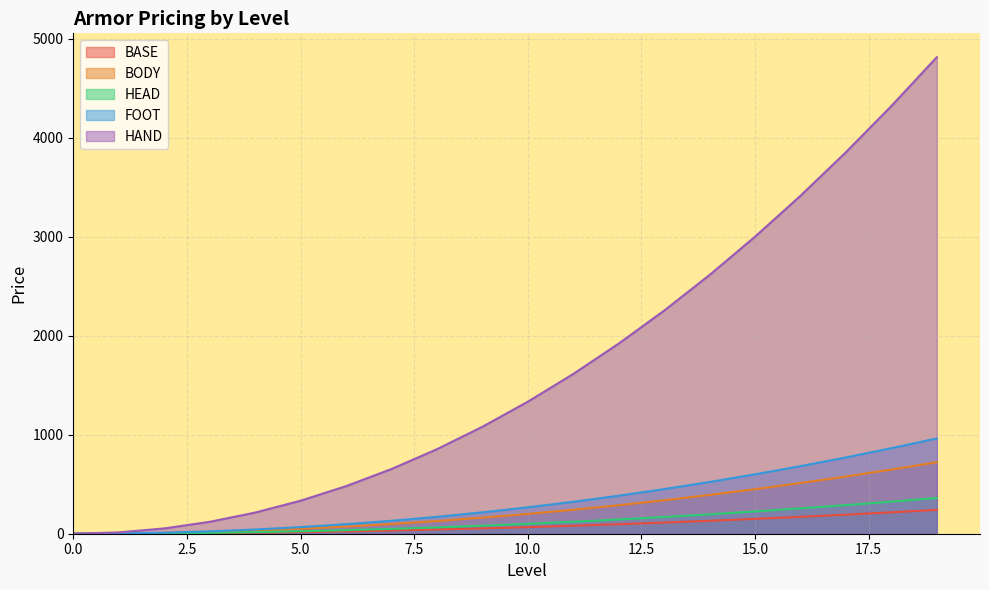

The value of HEAD at 12 is 260.3. True or false?

False